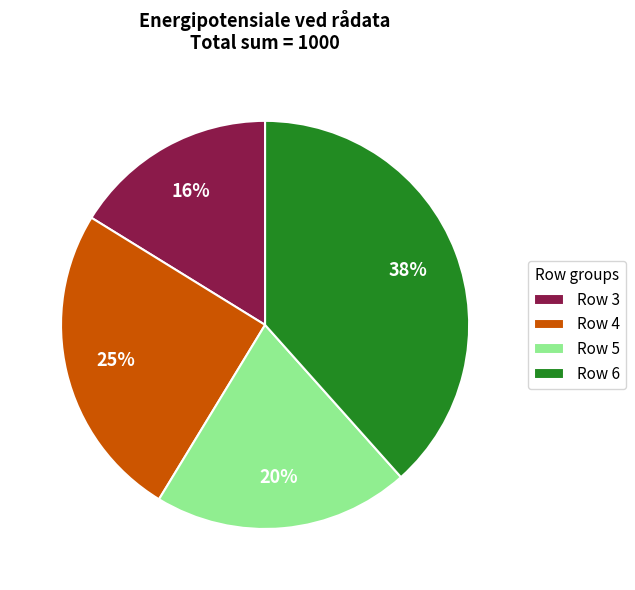

Which has a higher value, Row 3 or Row 6?

Row 6